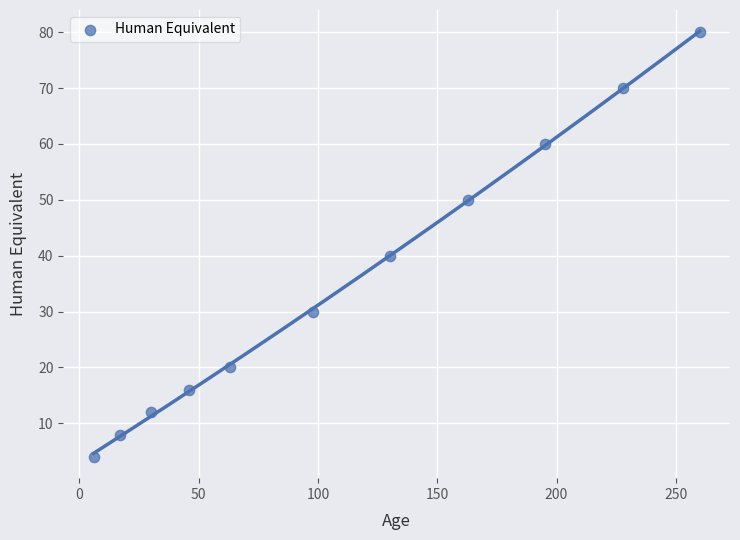

What is the range of X values (max minus min)?

254